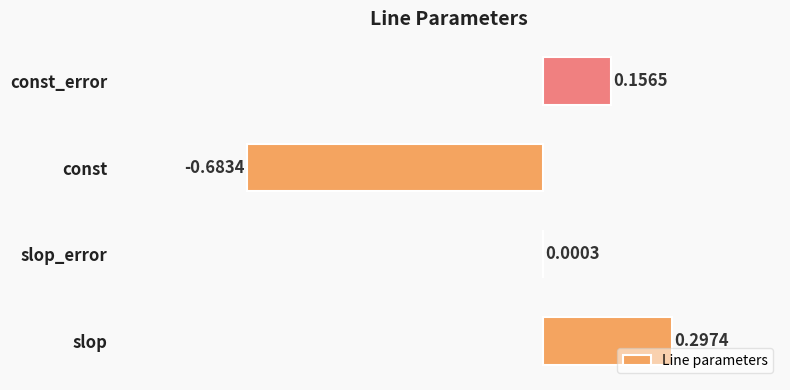

What is the average value?

-0.1